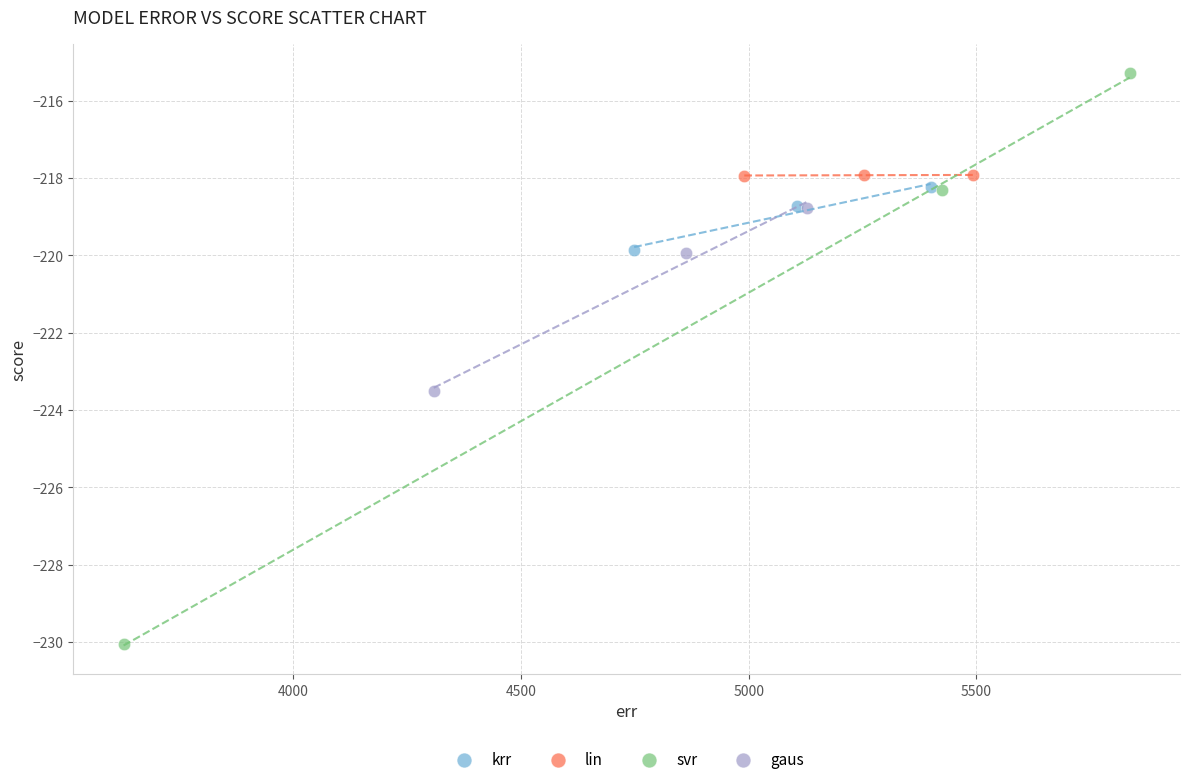

Which series contains the highest Y value?

svr